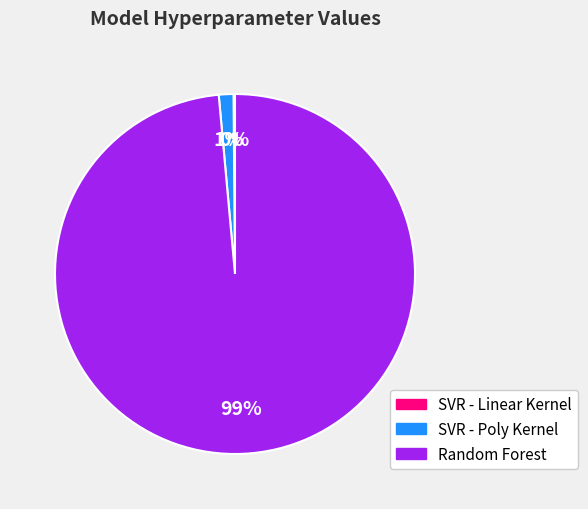

What is the largest slice in the pie chart?

Random Forest